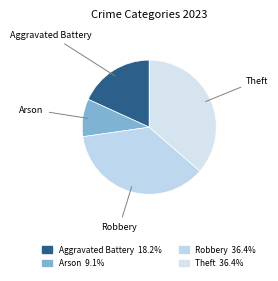

How many segments does this pie chart have?

4